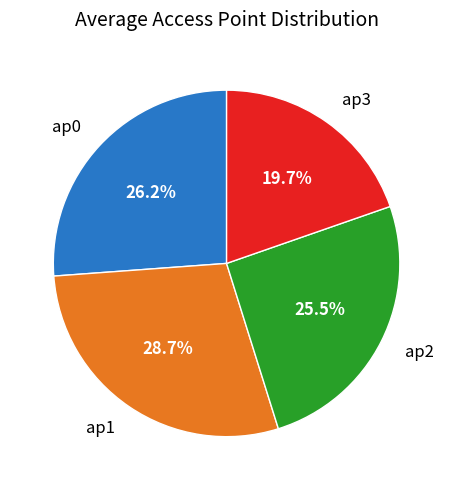

To the nearest percent, what is the average slice percentage?

25%